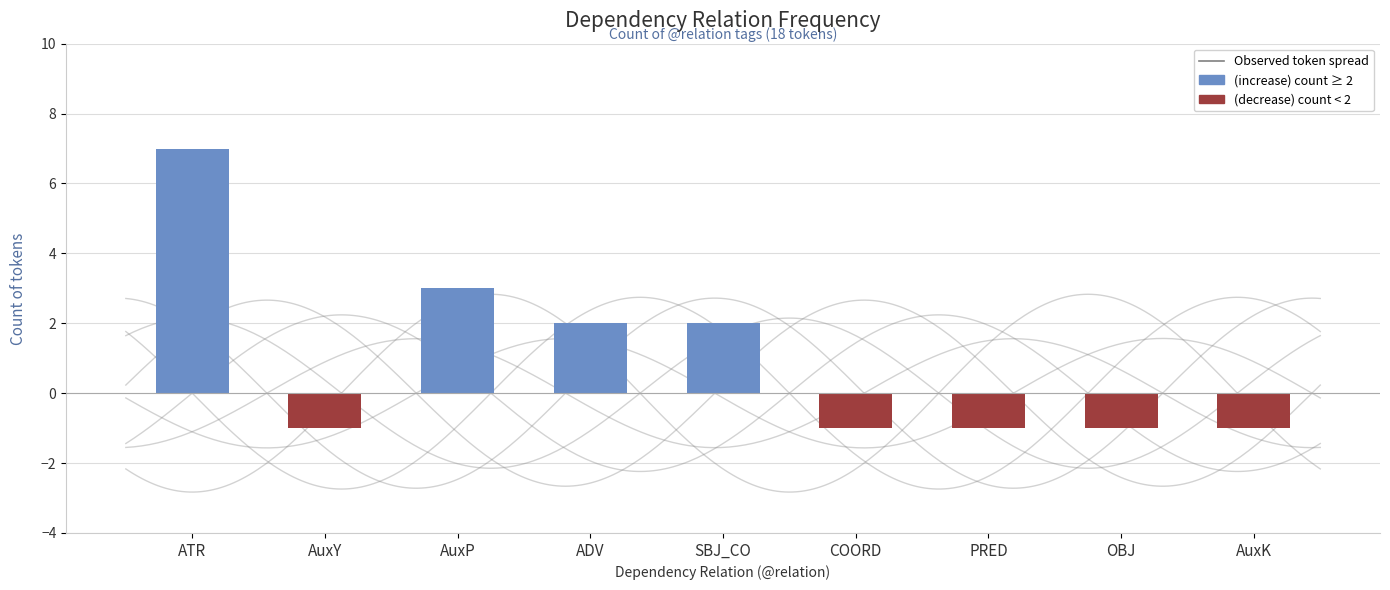

True or false: (decrease) has a value of 0 at AuxP.

True